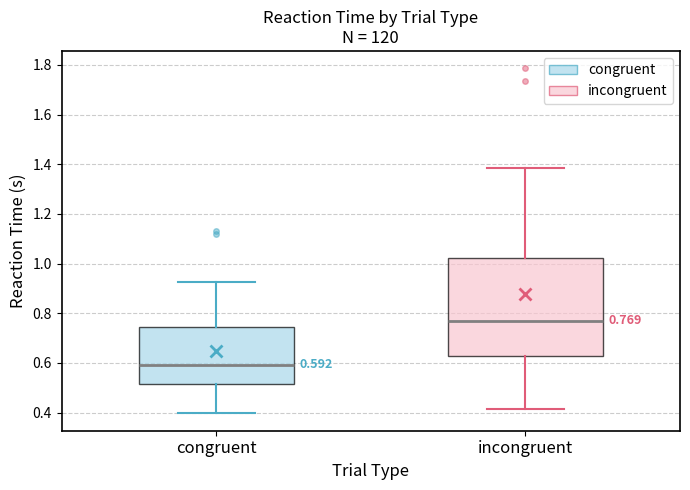

Which box's median line is the lowest?

congruent